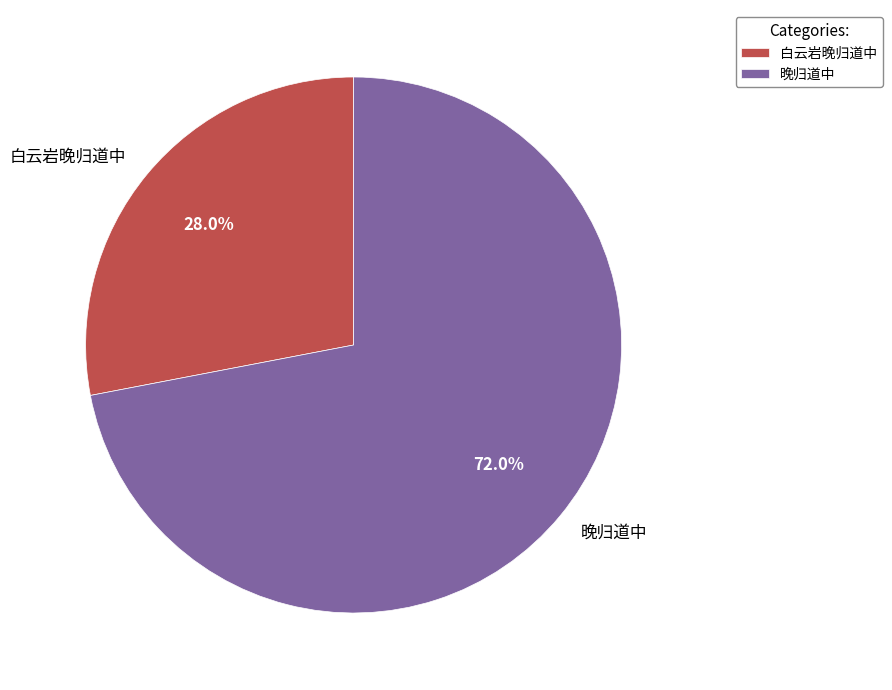

Is there any slice that represents more than half of the pie?

Yes